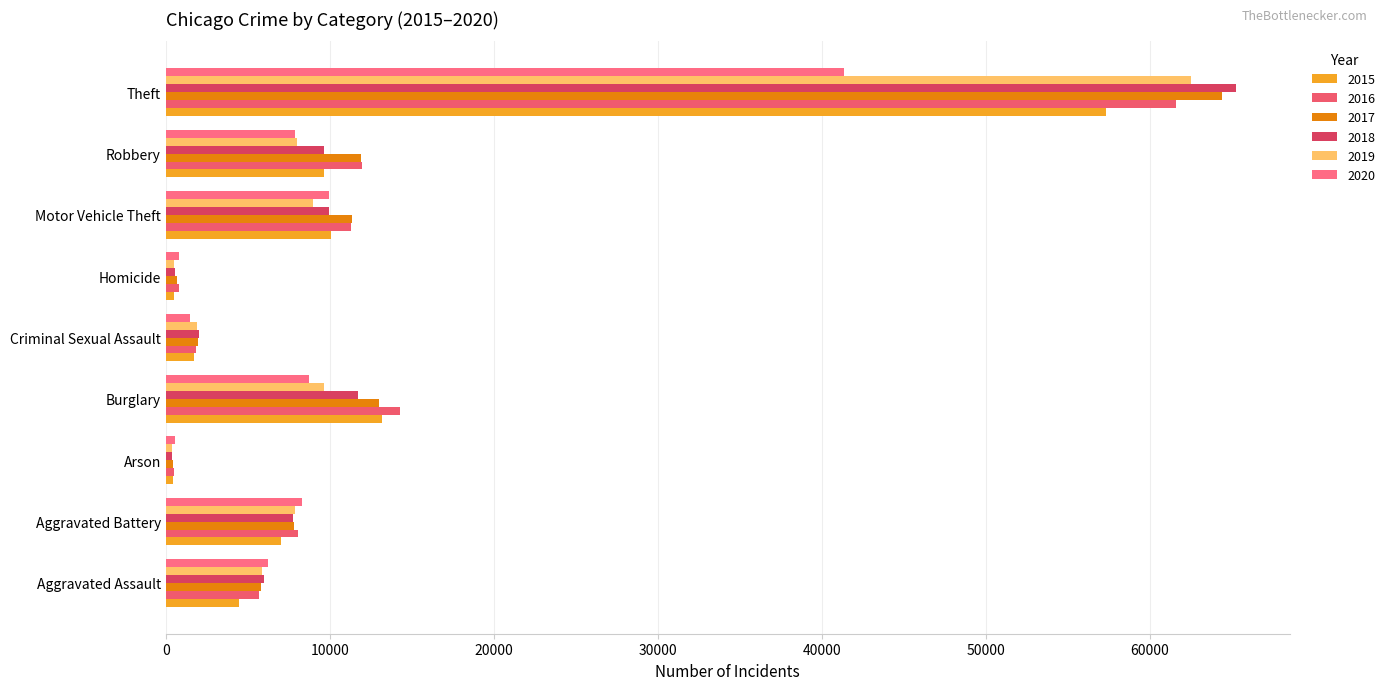

What is the value of the 2020 bar at the 2nd from the left?

8320